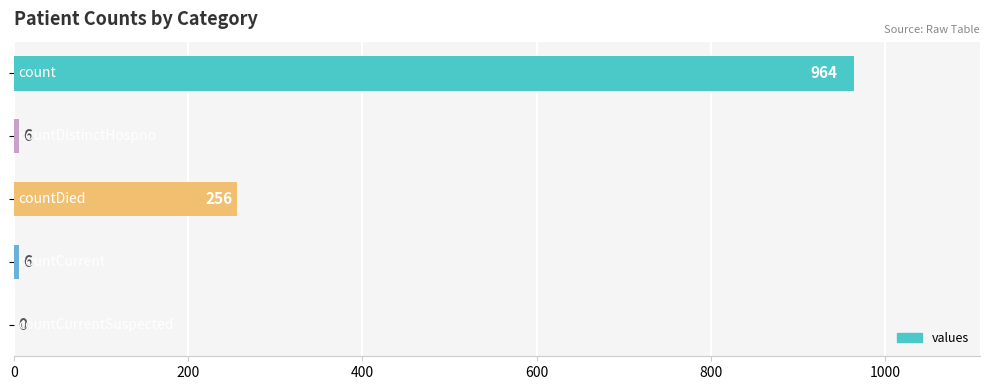

What is the sum of all values?

1232